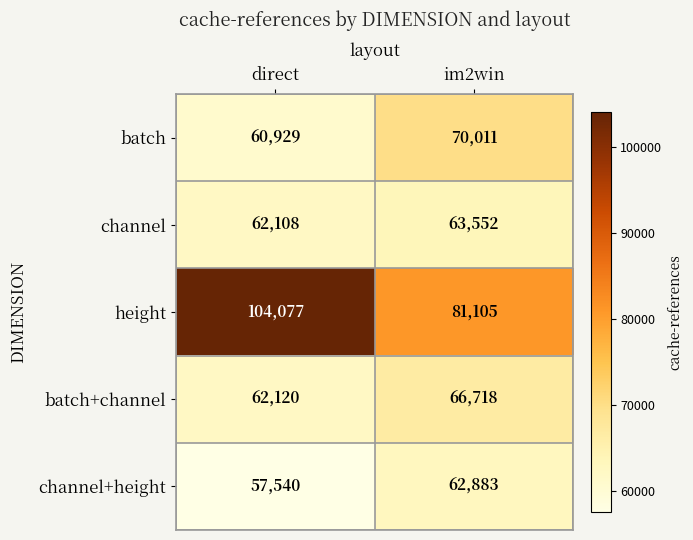

Between direct and im2win, which series saw the biggest shift?

height